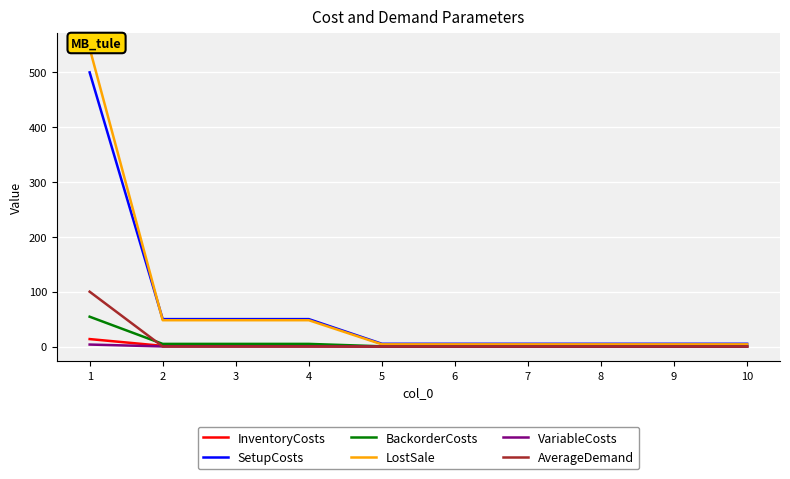

How many distinct data groups are displayed?

6